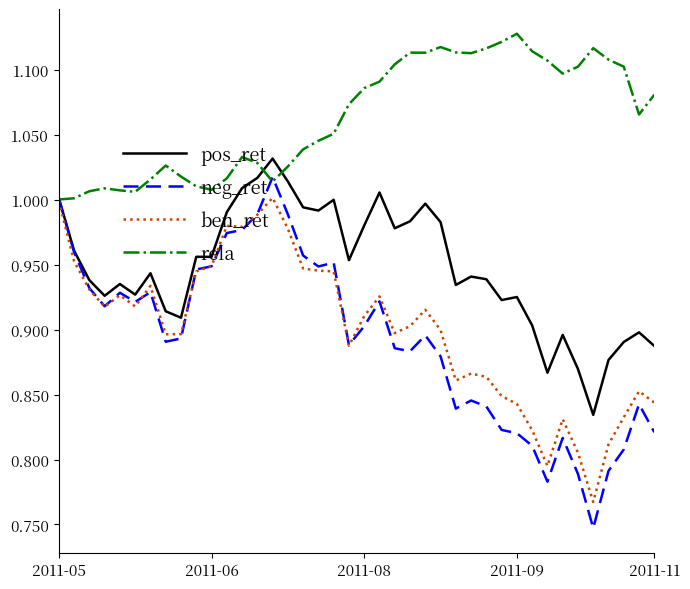

Which series has the largest range (max minus min)?

neg_ret